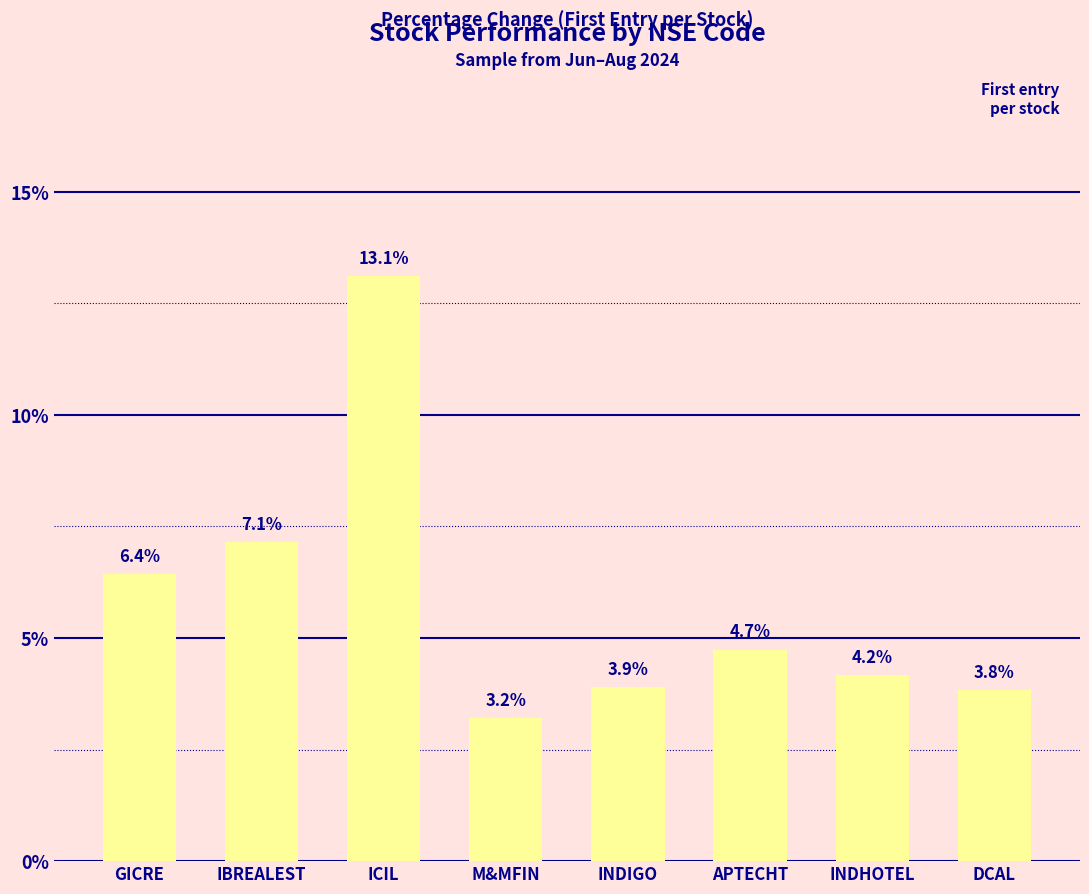

What is the value of the 2nd bar from the left?

7.1